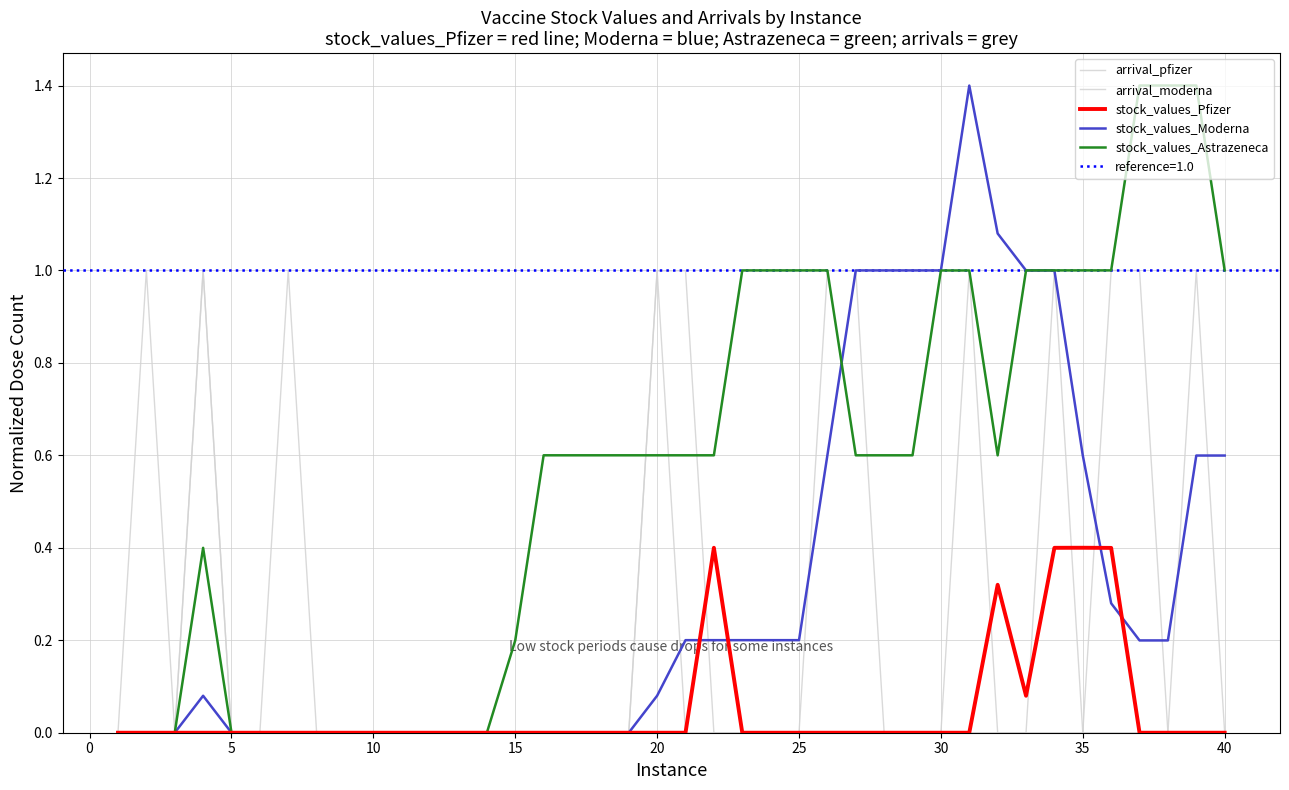

How many interior local valleys does the stock_values_Astrazeneca series have?

1